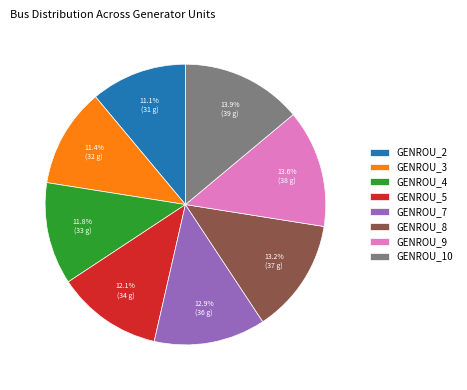

To the nearest percent, what is the difference between the largest and smallest slice percentages?

3%